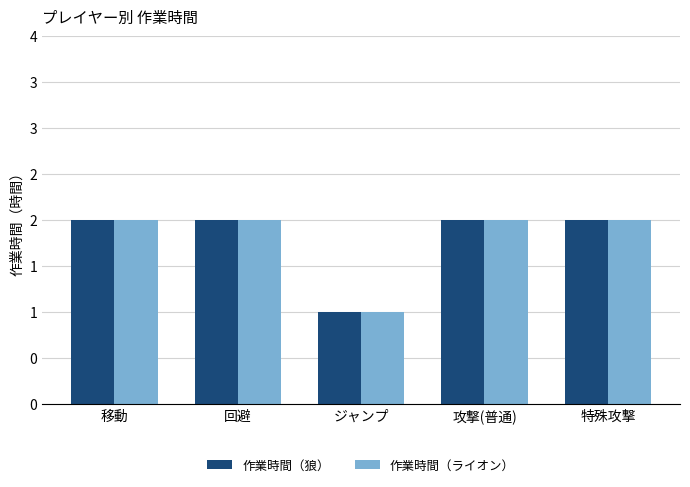

What is the label of the 5th bar from the left?

特殊攻撃